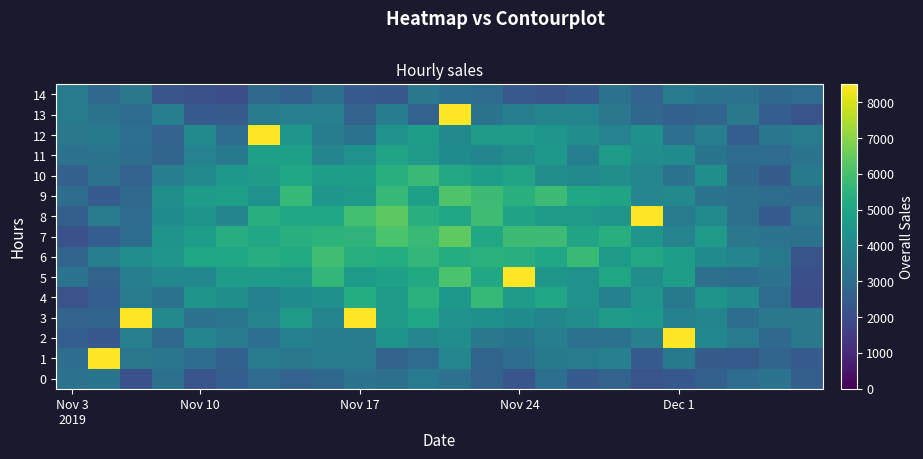

Reading left to right, extract all data points from this chart.

0: 3160.9	3287.9	2141.3	3141.7	2192.2	2556.2	2965.8	2665.1	2831.9	3241.4	3137.1	3456.0	3167.6	2700.1	2231.4	3117.1	2488.7	2704.3	2194.9	2340.4	2655.7	3050.4	3248.4	2581.2
1: 3023.7	10390.8	3360.5	3323.7	3035.2	2631.0	3490.5	3393.2	3544.8	3467.8	2699.8	2987.9	3946.1	2741.1	3069.4	3428.3	3541.8	3708.9	2455.4	3430.4	2507.9	2408.6	2760.1	2452.3
2: 2542.7	2354.3	3714.1	2917.4	3844.4	3495.5	3095.9	3747.1	3614.7	3491.7	4412.2	3946.8	4174.8	3401.1	3288.9	3650.5	3218.5	3207.2	3693.0	11562.7	3956.4	3525.3	2907.2	3406.7
3: 2710.2	2752.0	11163.0	3984.6	3182.2	3343.3	3788.9	4618.6	3822.4	12107.8	4663.6	5110.8	4341.8	4267.7	4146.4	3907.7	4180.8	4704.5	4516.6	3750.2	3903.2	3065.1	3374.9	3405.2
4: 2184.1	2549.3	3531.9	3229.1	4384.8	4231.3	3735.1	4113.9	4265.3	5251.5	4596.1	5413.1	4536.6	5687.8	4661.5	5076.8	4345.9	3751.5	4431.2	3429.2	4383.8	4032.3	3020.5	2026.8
5: 3244.1	2717.0	3638.3	3981.5	3965.7	4683.7	4656.2	4563.2	5624.7	4646.7	4865.6	5162.1	6078.1	5073.5	12720.1	4483.0	4288.3	4996.5	4182.8	4716.9	3142.1	3084.4	3224.9	2073.9
6: 2785.6	3648.4	4176.4	4430.6	4989.0	5015.0	5306.0	5193.6	5883.2	5333.5	5263.3	5634.8	5266.8	5413.2	5325.1	5042.2	5764.0	4630.1	5118.6	4726.3	4114.6	3891.4	3440.5	2198.2
7: 2142.6	2535.2	3015.5	4396.5	4732.7	5312.3	5077.6	5375.2	5511.1	5525.8	6083.1	5731.2	6389.9	5112.9	5813.6	5825.1	4951.4	5336.3	4439.6	3795.2	4599.4	3384.4	3238.0	3170.5
8: 2564.5	3474.9	2966.8	4120.8	4402.1	3864.2	5375.6	5077.3	5049.8	5927.9	6359.2	5343.8	5077.6	5862.1	4891.6	4640.4	4604.0	4434.8	12830.2	3527.8	4074.1	3146.9	2484.1	3391.7
9: 3047.2	2428.3	2916.6	4194.6	4681.1	4807.7	4381.5	5678.5	4481.6	4610.4	5710.7	4834.2	6166.6	5822.5	5405.5	5818.9	5075.2	4949.2	3928.4	4010.4	3255.7	3146.3	3009.9	2951.9
10: 2613.2	3201.8	2686.9	3645.6	4077.4	4533.2	4692.8	5097.3	4729.7	4751.1	5401.5	5721.6	5120.4	4768.1	4951.3	4190.6	3999.6	4215.4	3951.1	3240.7	4219.3	2863.2	2498.9	3437.6
11: 3158.2	3286.2	3086.4	2761.3	3759.5	3429.3	4850.7	4786.7	3873.2	4351.3	4964.3	4570.1	4137.5	3898.3	4200.6	4540.4	3654.3	4632.4	4154.2	4116.2	3295.1	3012.3	2978.6	3278.0
12: 3364.3	3452.7	3099.4	2676.0	4052.3	3087.7	11238.7	4454.6	3617.0	3237.5	4329.0	4771.3	4014.9	4629.4	4671.3	4455.9	4162.0	3780.9	4276.2	3108.7	3643.6	2537.0	3343.3	3478.3
13: 3466.9	3281.4	3013.3	3653.0	2402.3	2494.3	3500.8	3706.0	3701.9	2702.5	3586.4	2672.8	11681.9	3255.6	3636.4	3871.9	3825.4	3373.4	2833.5	2628.2	2778.8	3391.3	2535.4	2205.2
14: 3496.4	2892.8	3372.9	2201.6	2100.8	2026.5	2951.8	2630.6	3127.9	2426.8	2352.6	3363.6	3113.5	2980.2	2362.1	2233.2	2424.9	3188.0	2657.6	3492.1	3222.0	3181.4	2843.3	2979.4